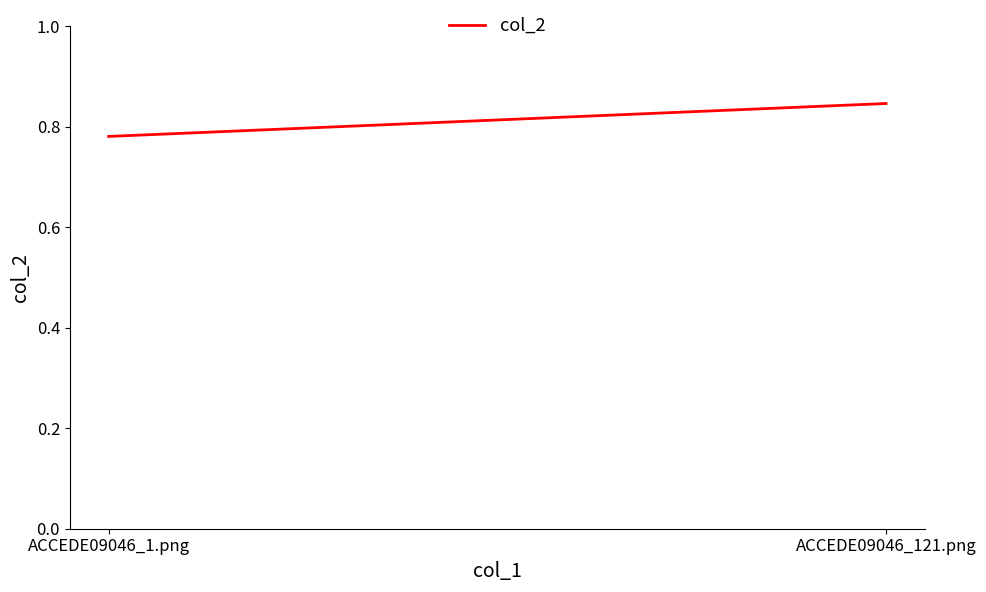

How many lines are shown in the chart?

1